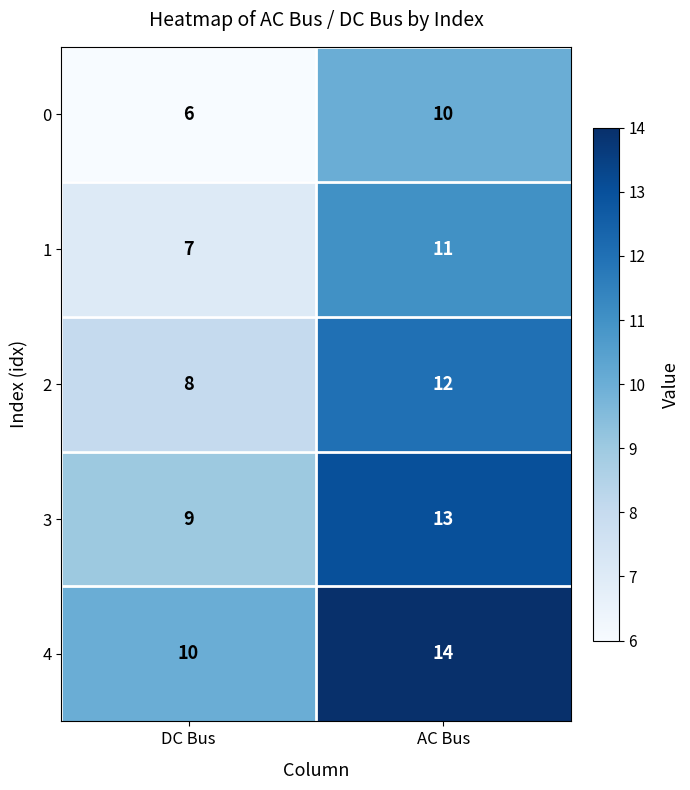

At DC Bus, list the series in order from largest to smallest.

4, 3, 2, 1, 0